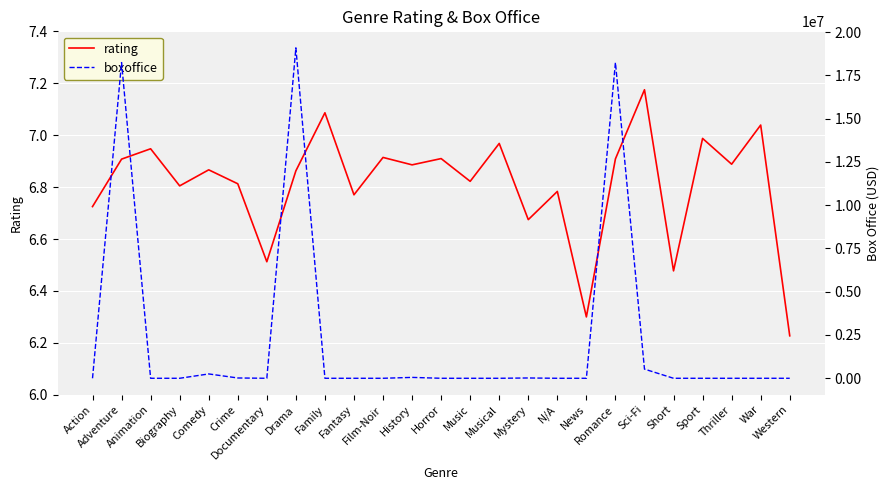

List the labels in order of rating value, smallest first.

Western, News, Short, Documentary, Mystery, Action, Fantasy, N/A, Biography, Crime, Music, Drama, Comedy, History, Thriller, Adventure, Romance, Horror, Film-Noir, Animation, Musical, Sport, War, Family, Sci-Fi